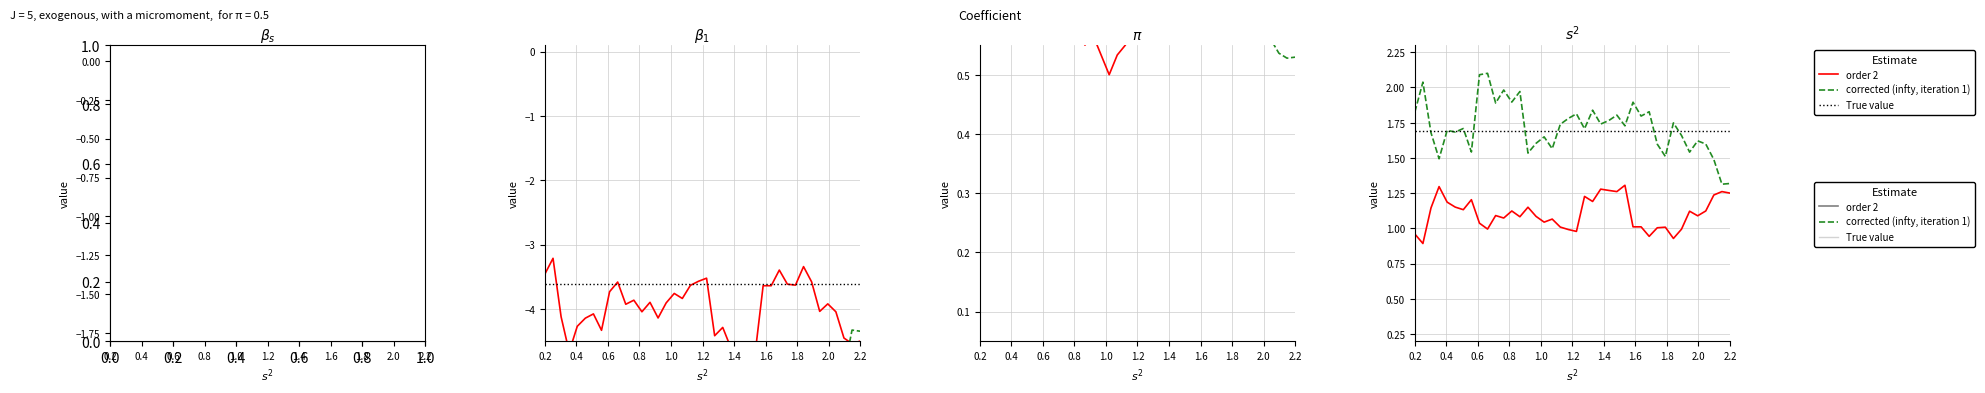

The True value series shows 2.7 at 0.8. True or false?

False